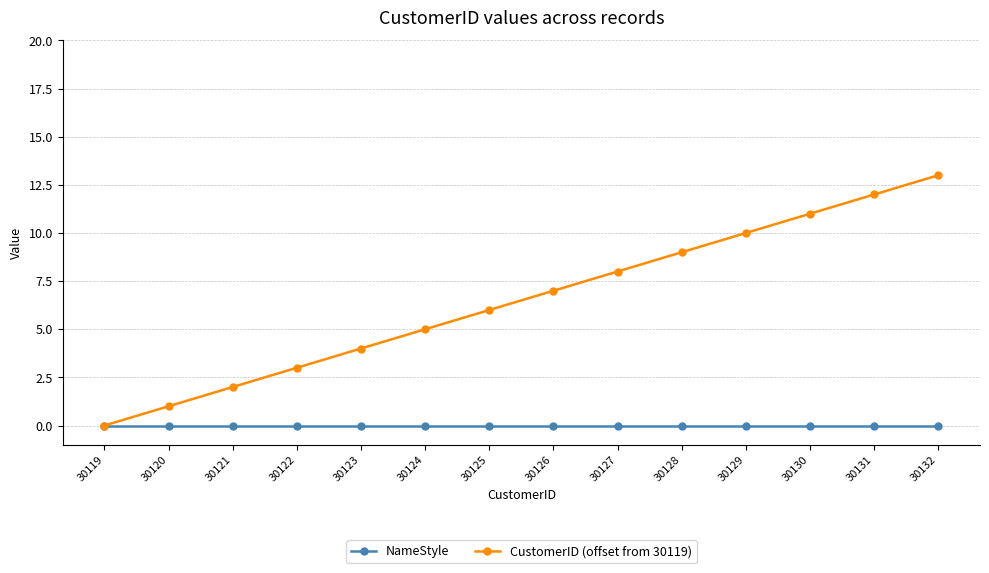

What is the total value across all series at 30127?

8